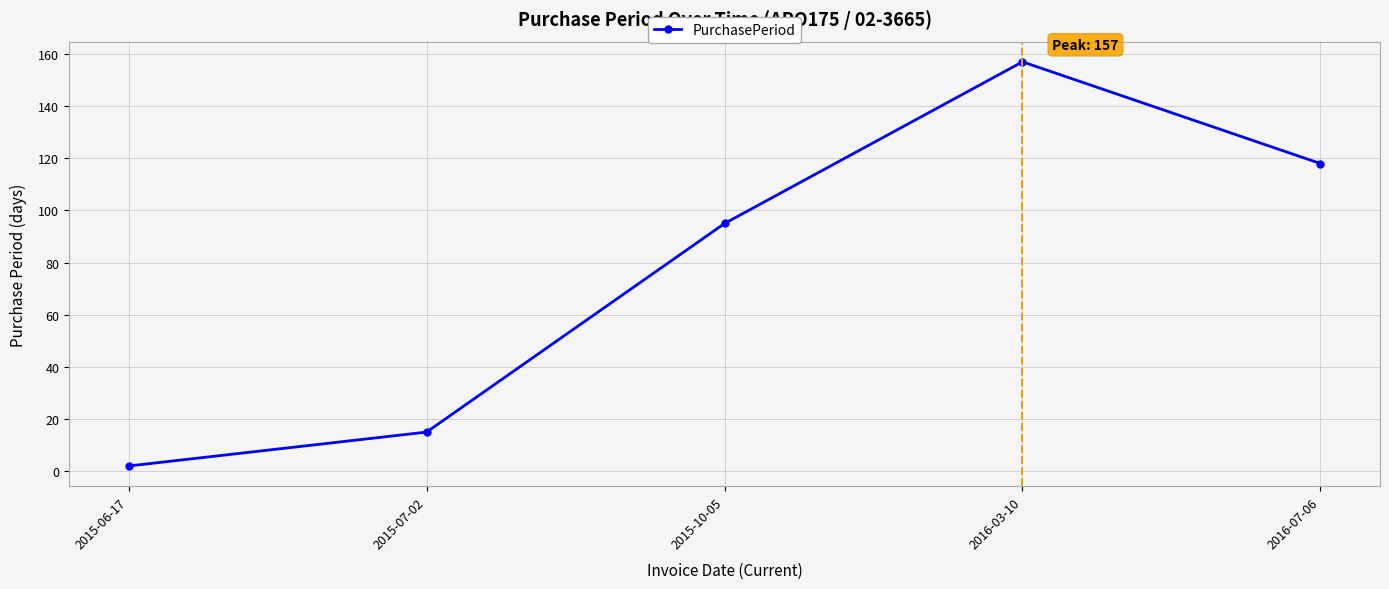

What is the sum of all values?

387